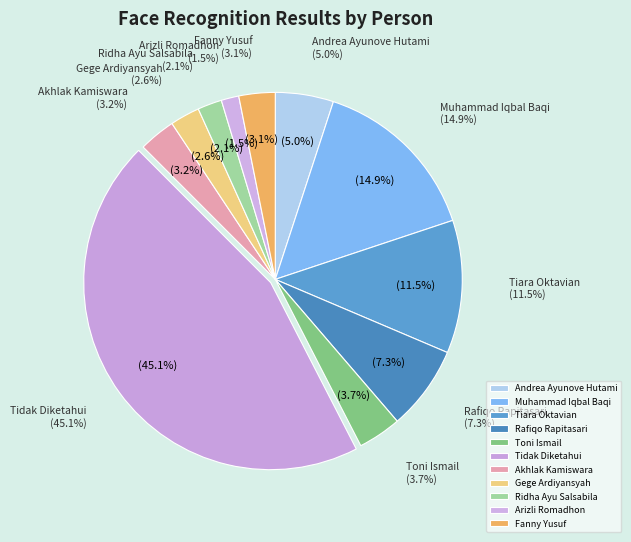

Which category has the smallest portion of the pie?

Arizli Romadhon